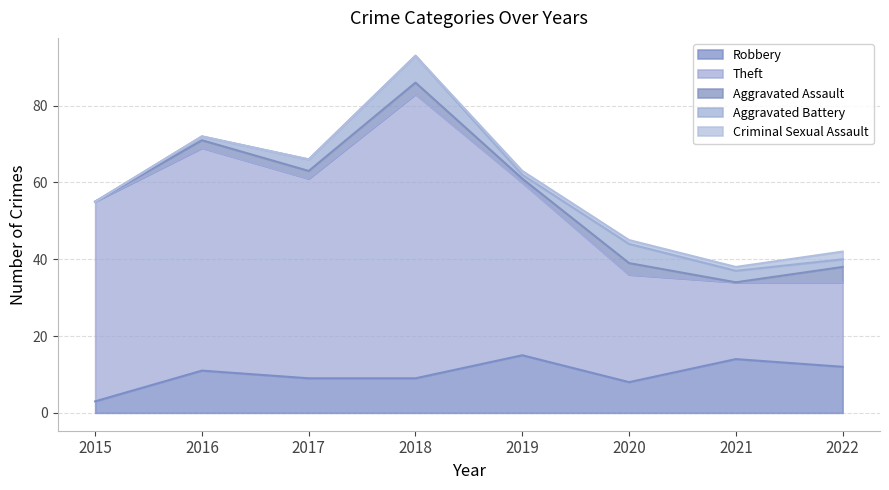

Count the number of data series in this chart.

5